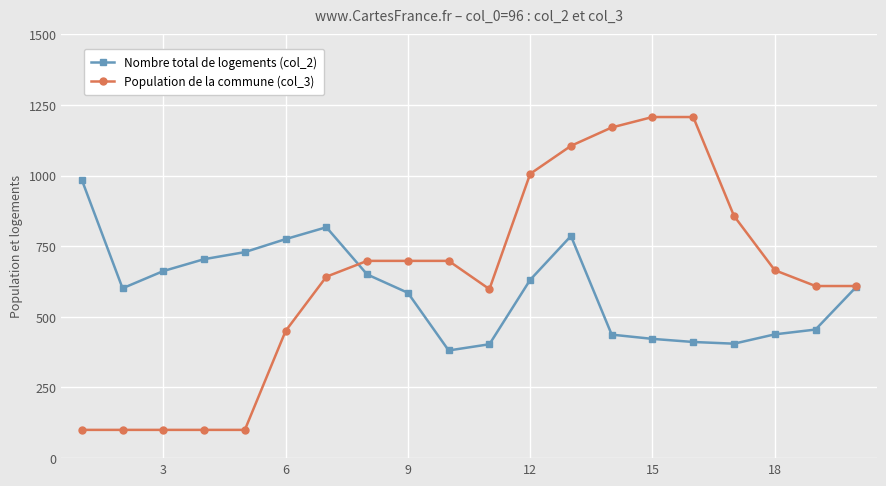

Count the number of categories in the chart.

20